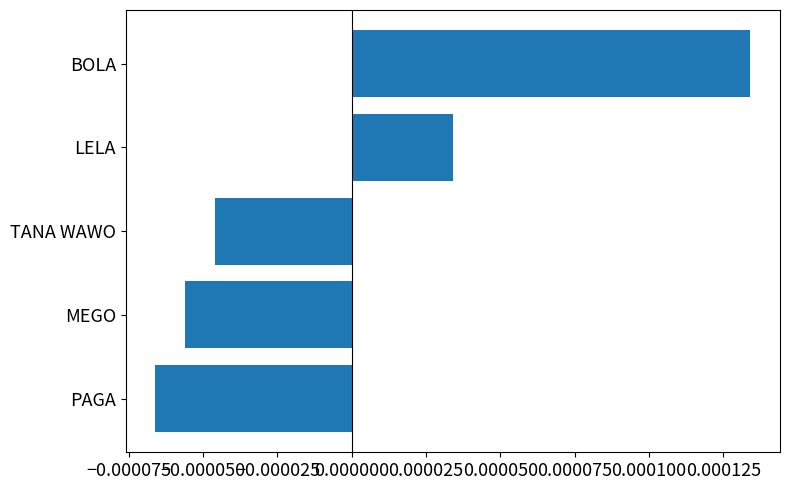

Which label corresponds to the smallest value in the chart?

PAGA